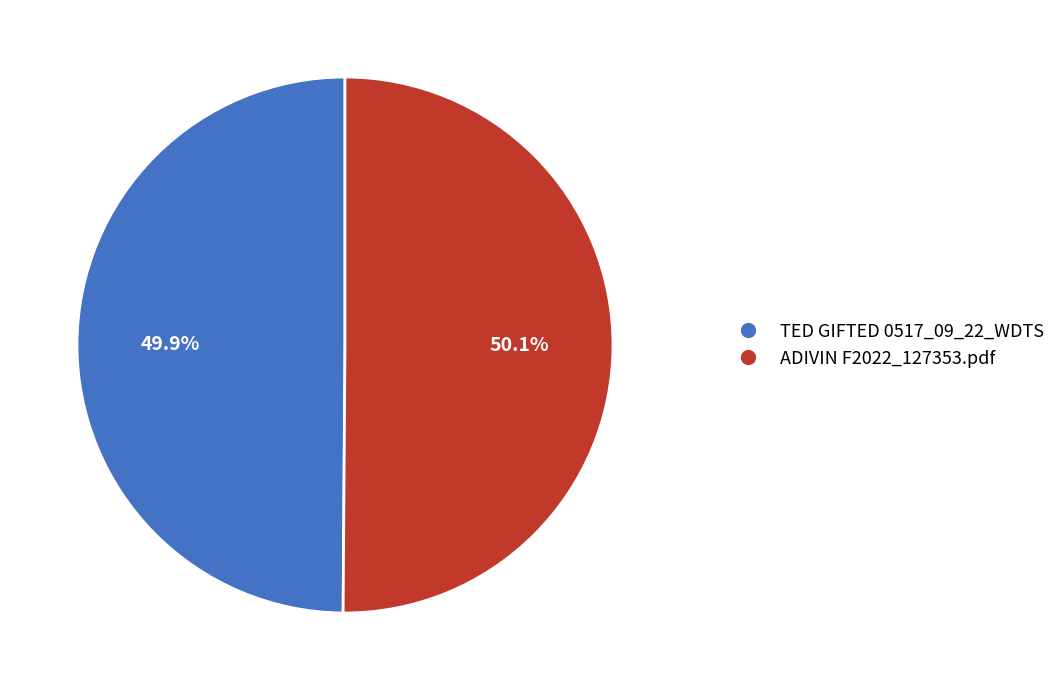

How many segments does this pie chart have?

2